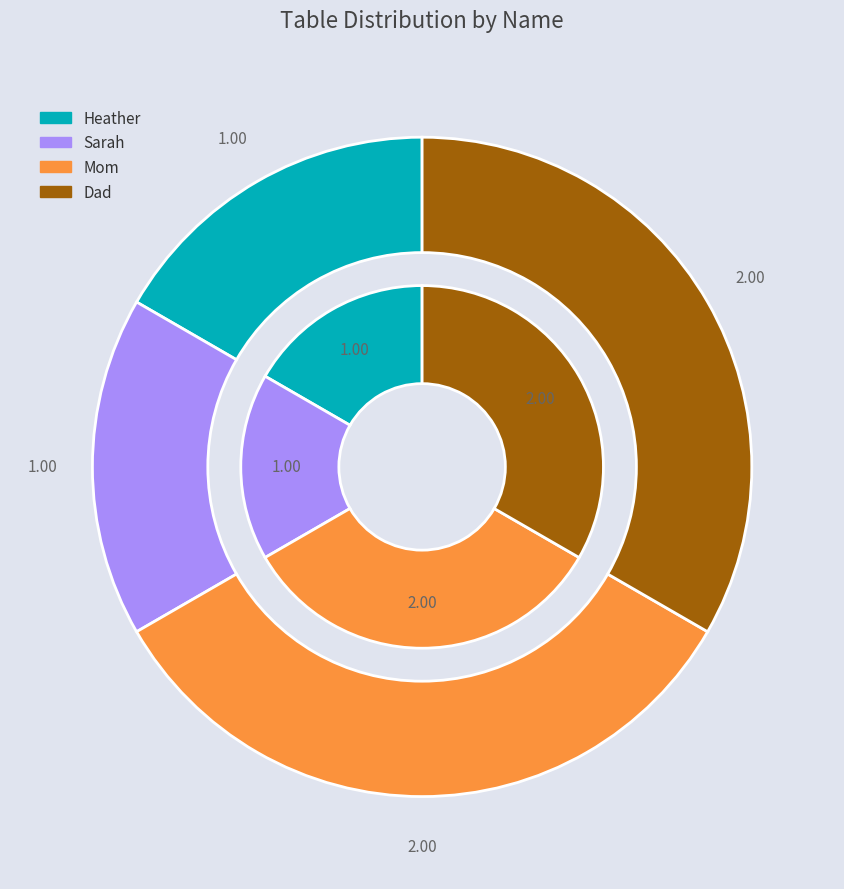

To the nearest percent, what percentage of the pie is Mom?

33%